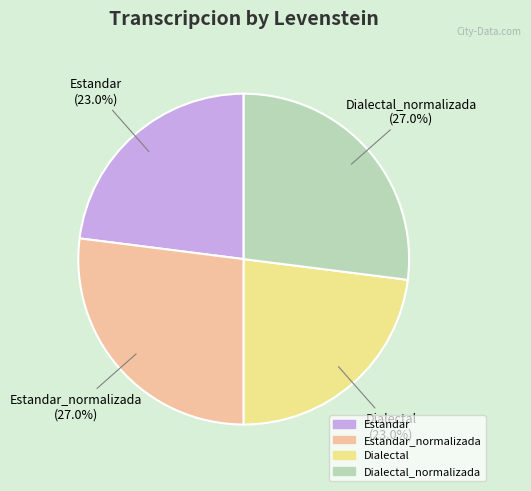

Approximately how many times larger is the value at Estandar_normalizada compared to Estandar?

1.2